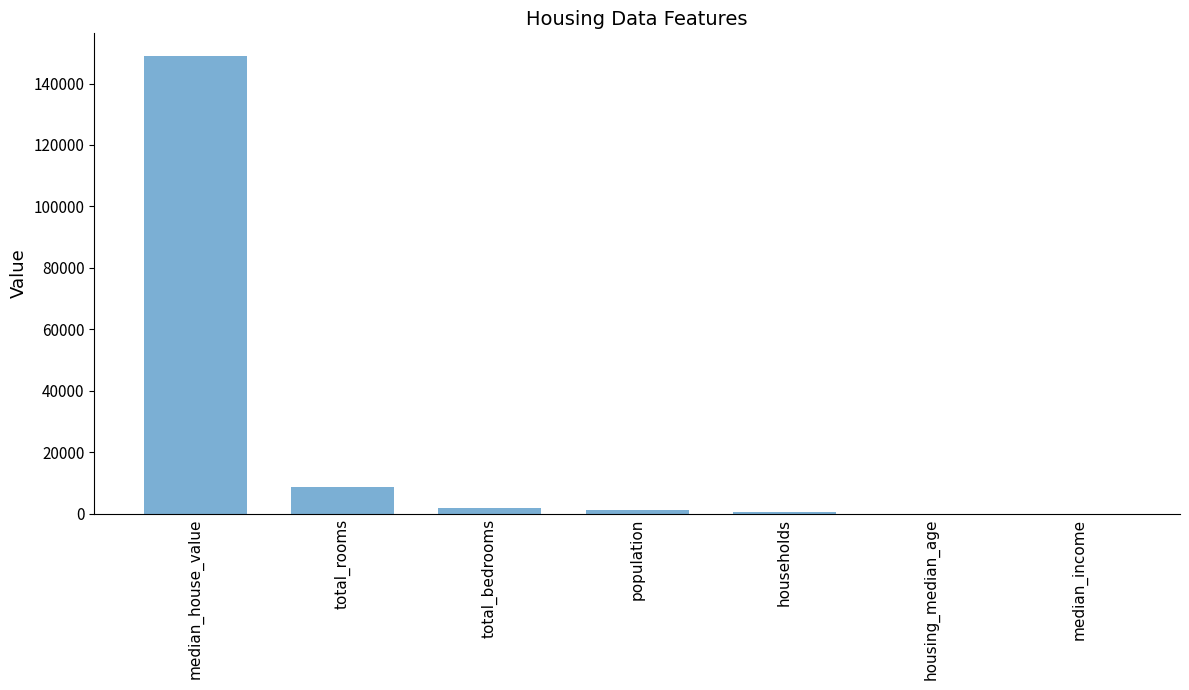

Which category has the highest value across all series?

median_house_value